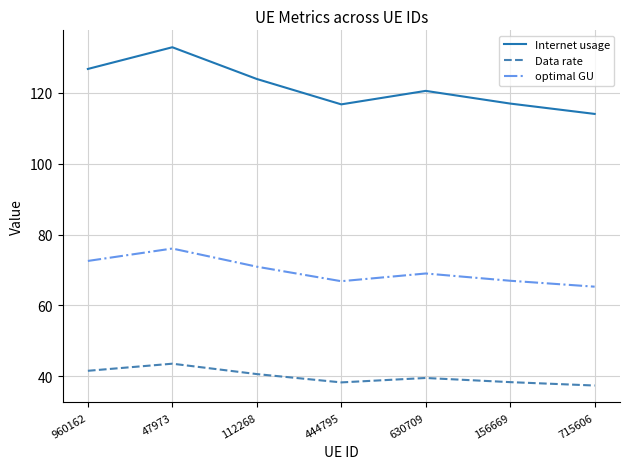

What is the sum of the optimal GU values at 630709 and 960162?

141.5